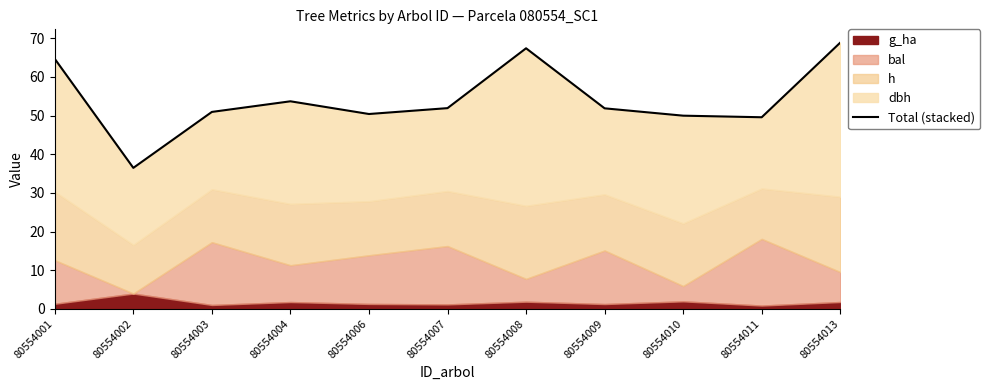

What is the difference between the values at 80554006 and 80554013?

18.5